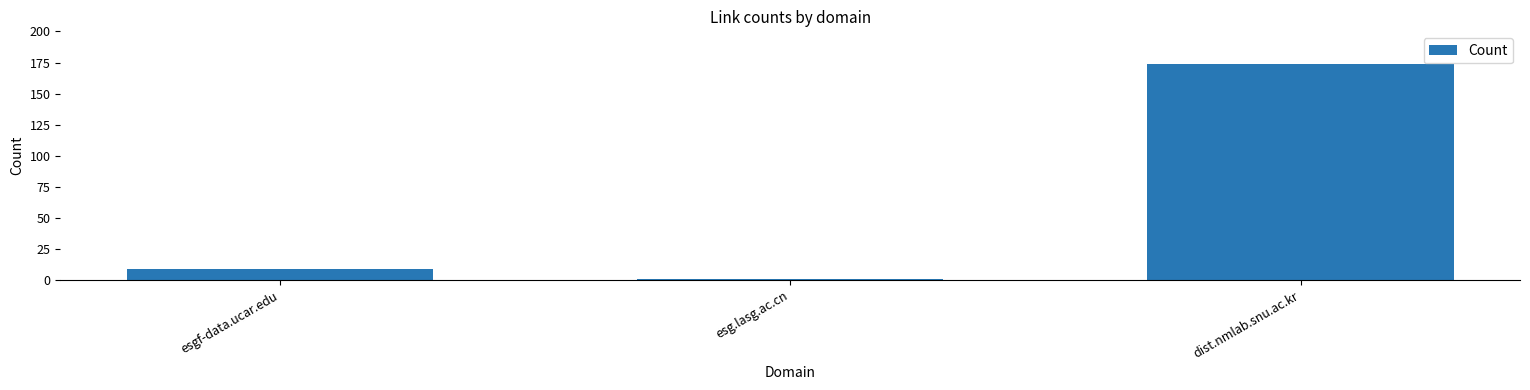

Rank the categories by value from highest to lowest.

dist.nmlab.snu.ac.kr, esgf-data.ucar.edu, esg.lasg.ac.cn